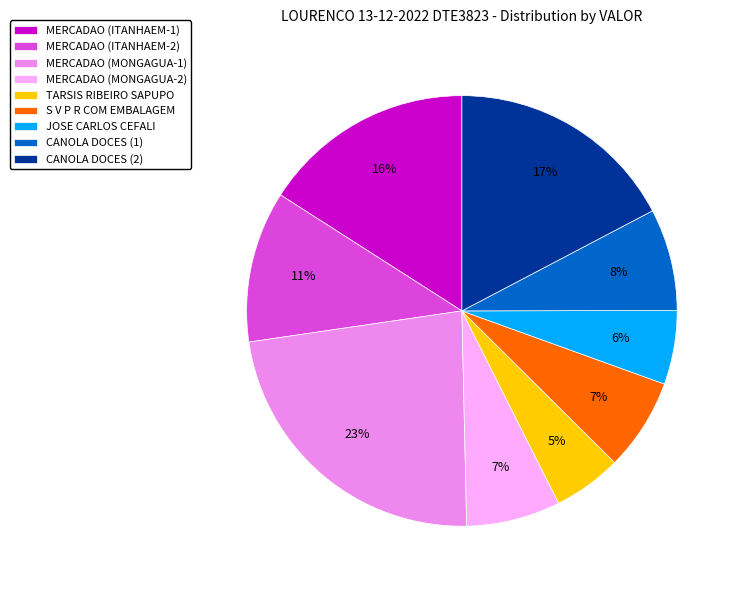

How many segments does this pie chart have?

9